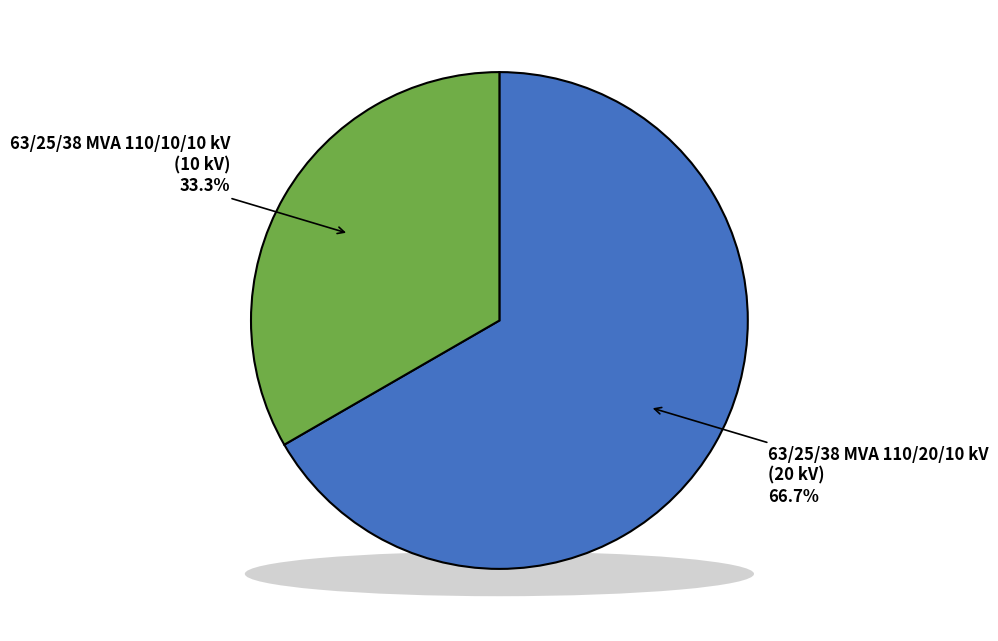

True or false: 63/25/38 MVA 110/20/10 kV accounts for 57% of the total.

False